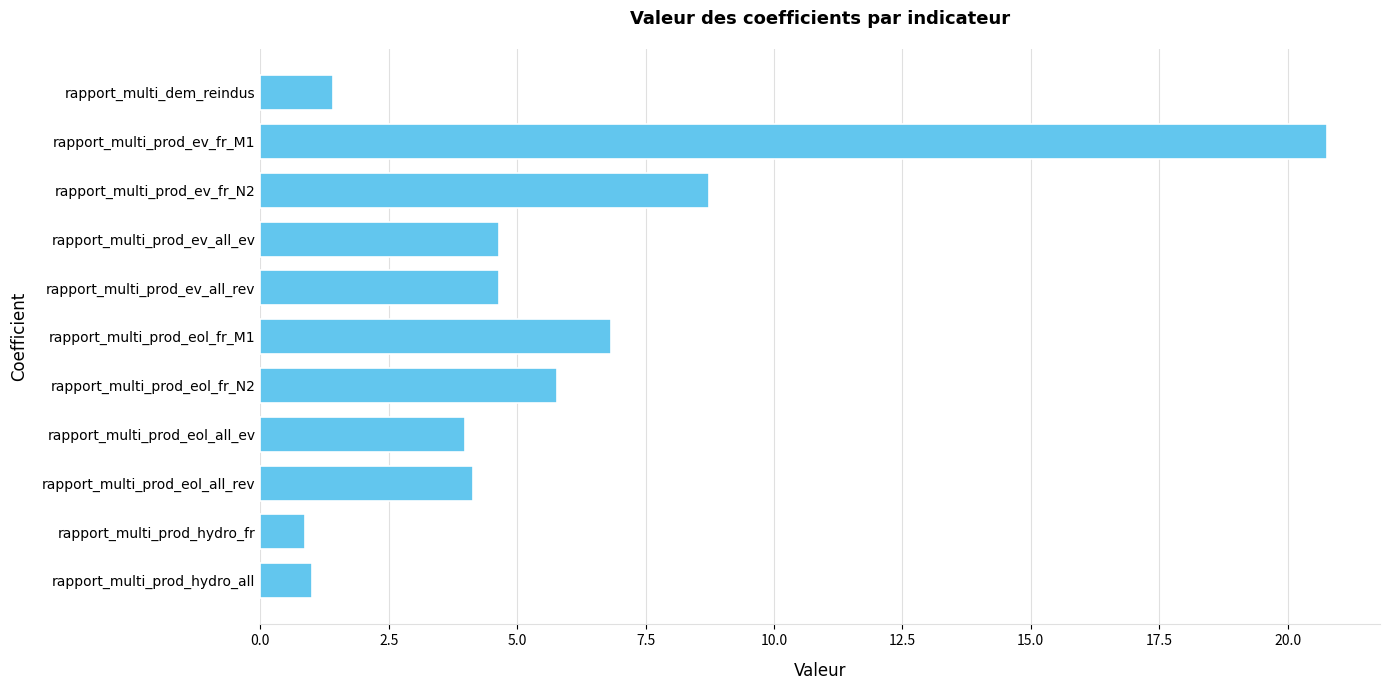

What is the label of the 6th bar from the bottom?

rapport_multi_prod_eol_fr_M1